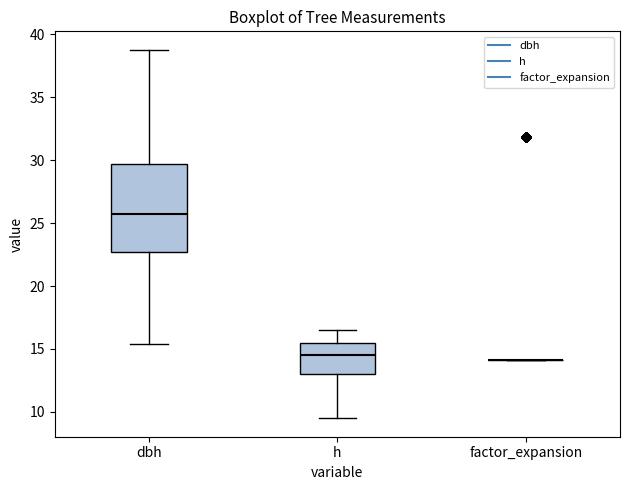

Comparing the boxes themselves (not the whiskers), which one is the tallest?

dbh